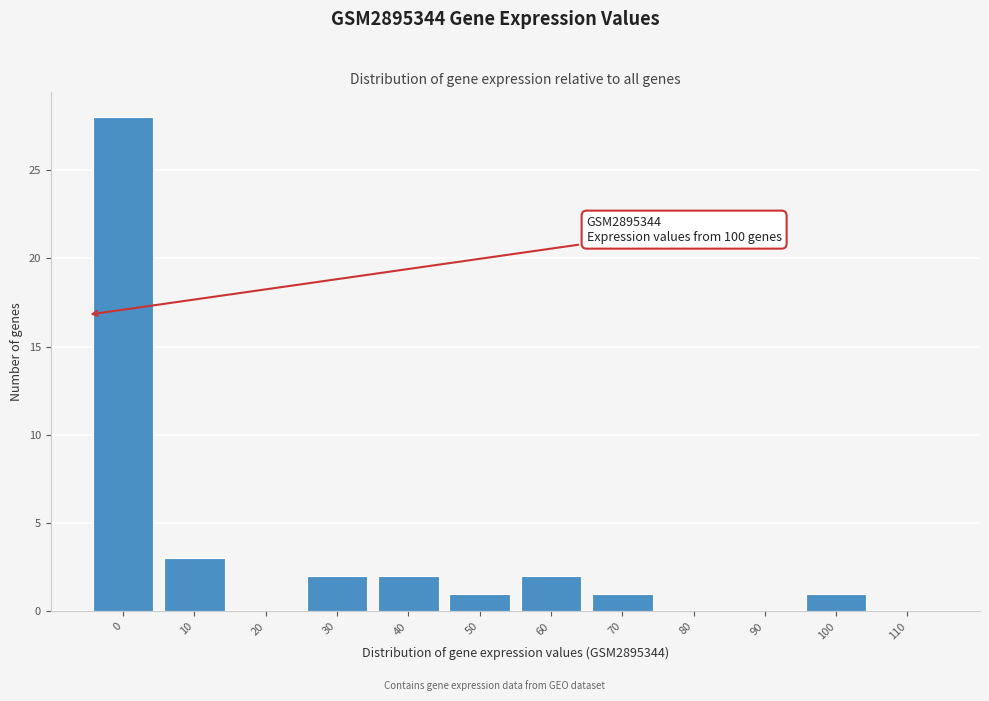

Reading left to right, list all the values displayed in this chart.

0=28	10=3	20=0	30=2	40=2	50=1	60=2	70=1	80=0	90=0	100=1	110=0